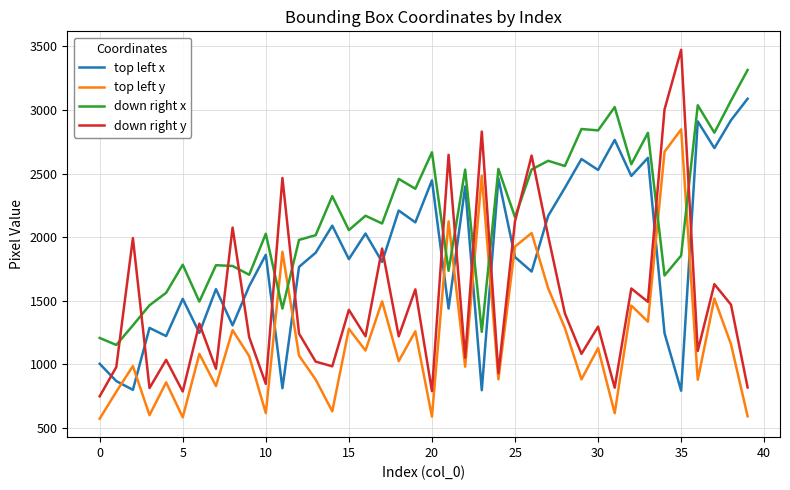

True or false: top left y and down right y cross at least once.

False